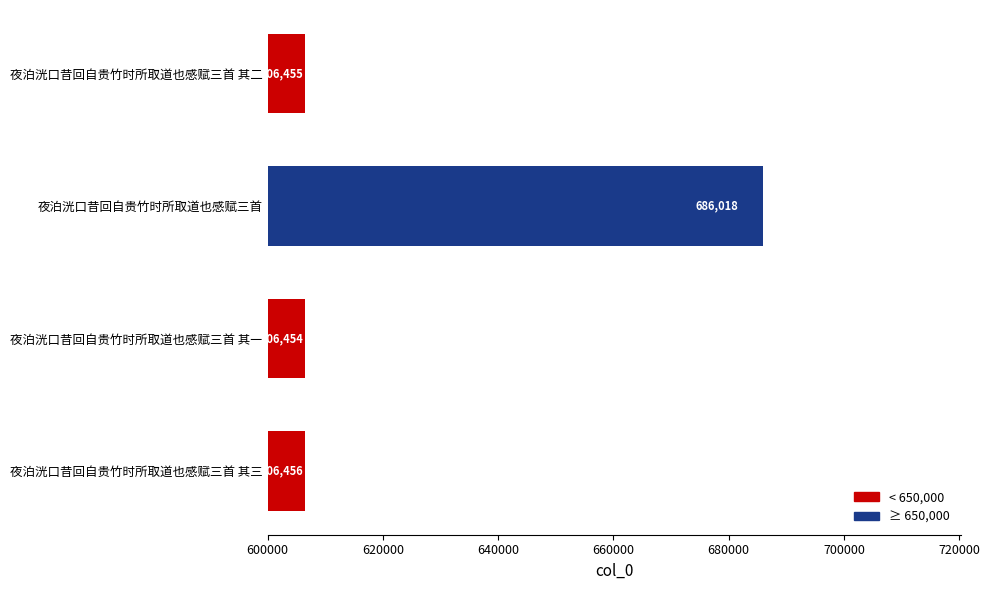

What is the difference between the second highest and minimum values?

2